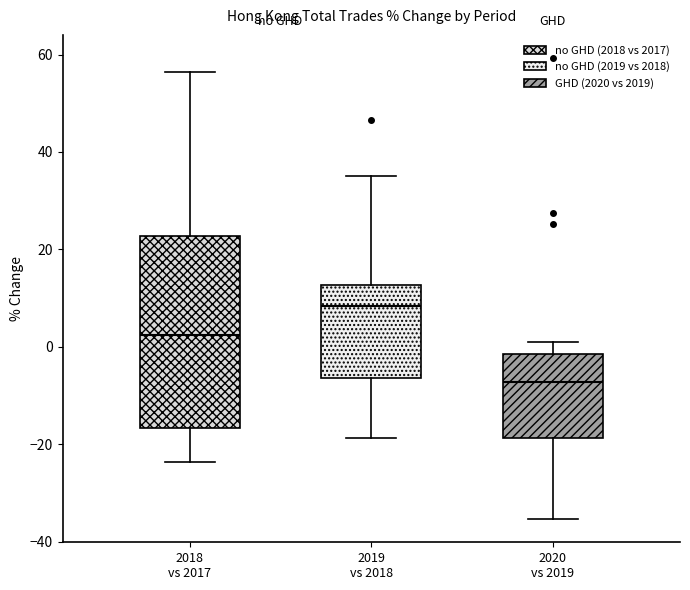

Reading left to right, read every box against the y-axis: the position of its median line, the range the box covers, and the ends of its whiskers. The values are not printed on the chart, so give them approximately, as read against the axis.

2018 vs 2017: median 2, box -16 to 22, whiskers -24 to 56
2019 vs 2018: median 8, box -6 to 12, whiskers -18 to 36
2020 vs 2019: median -8, box -18 to -2, whiskers -36 to 0